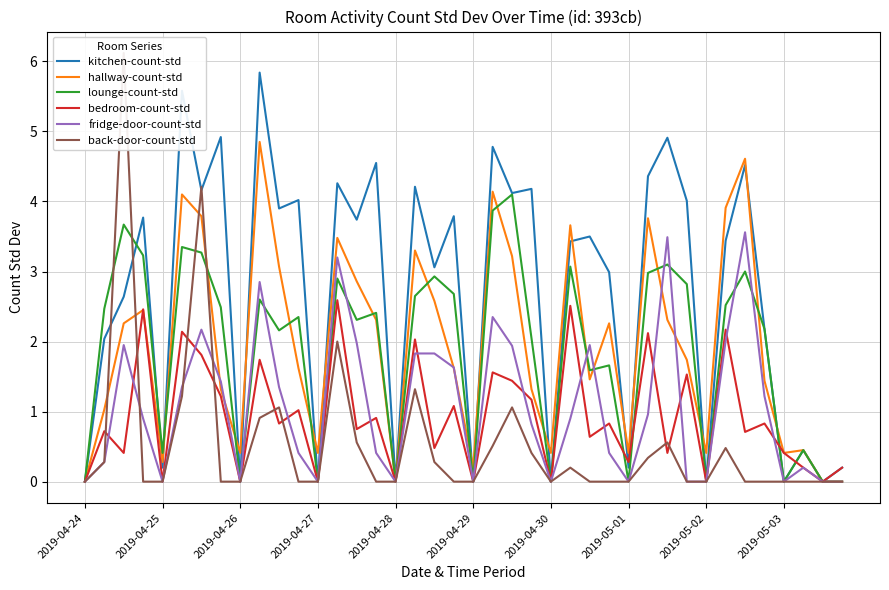

How many lines are shown in the chart?

6